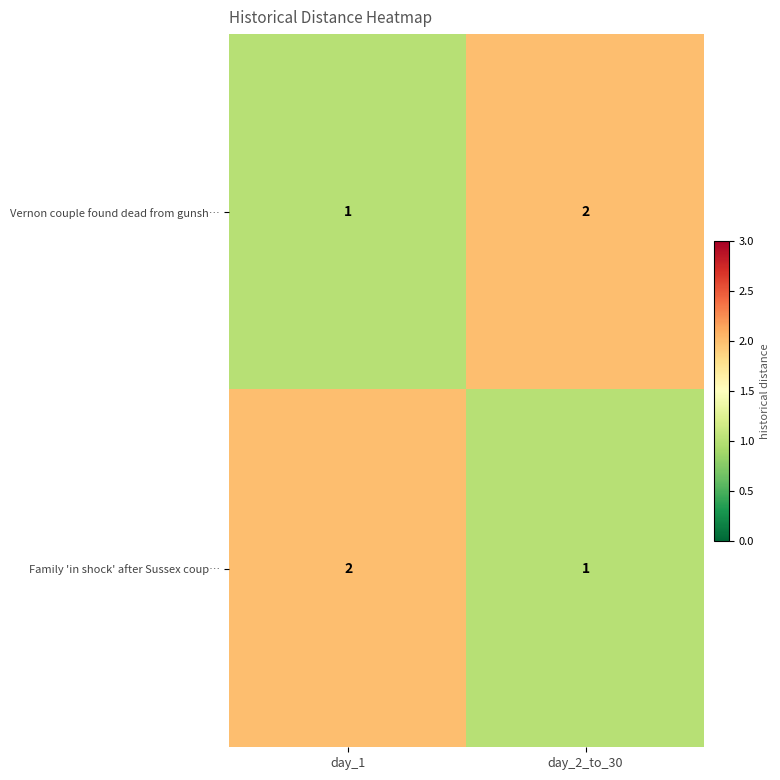

Which category has the highest value in the Family 'in shock' after Sussex coup… series?

day_1